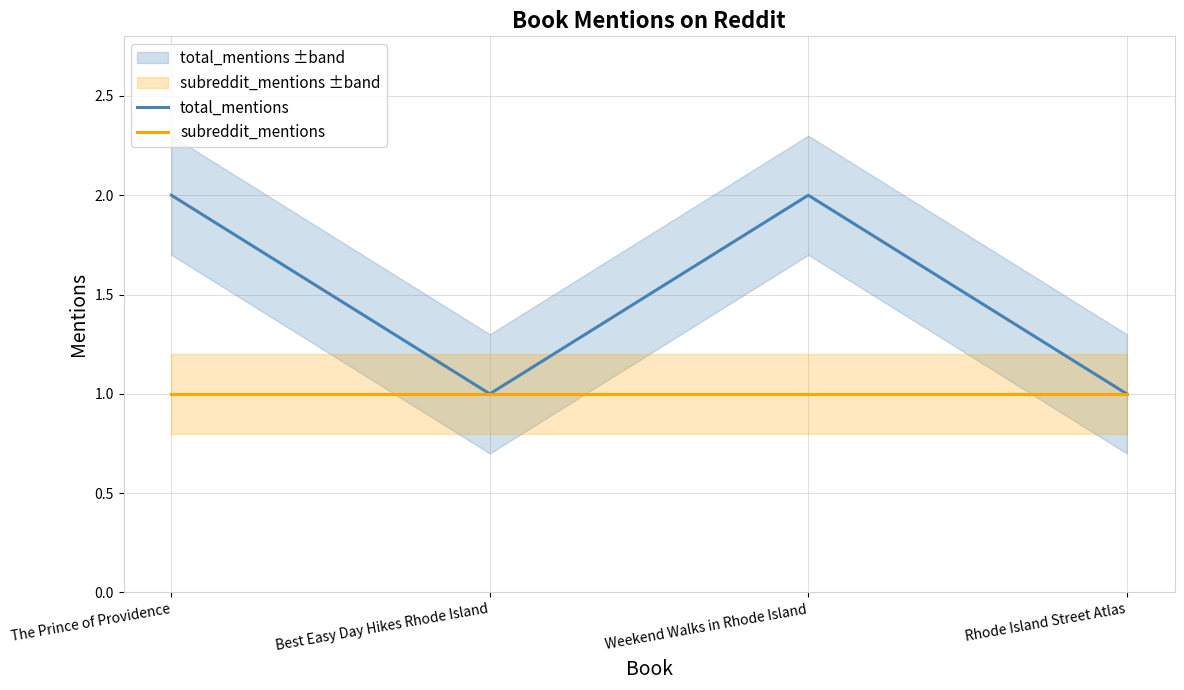

Reading left to right, list all the values displayed in this chart.

total_mentions: 2	1	2	1
subreddit_mentions: 1	1	1	1